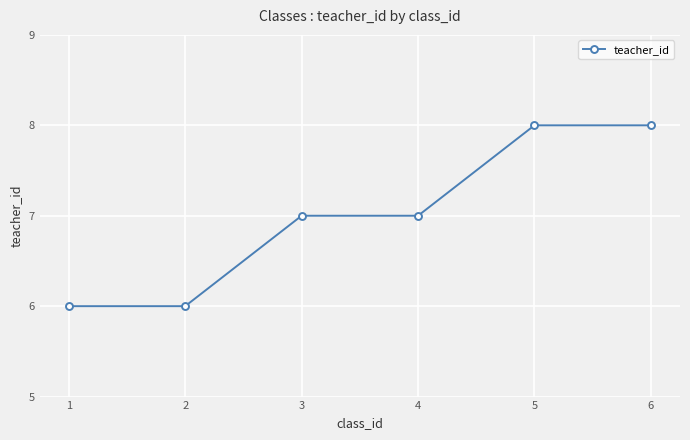

Reading left to right, what are all the values shown in this chart?

6	6	7	7	8	8